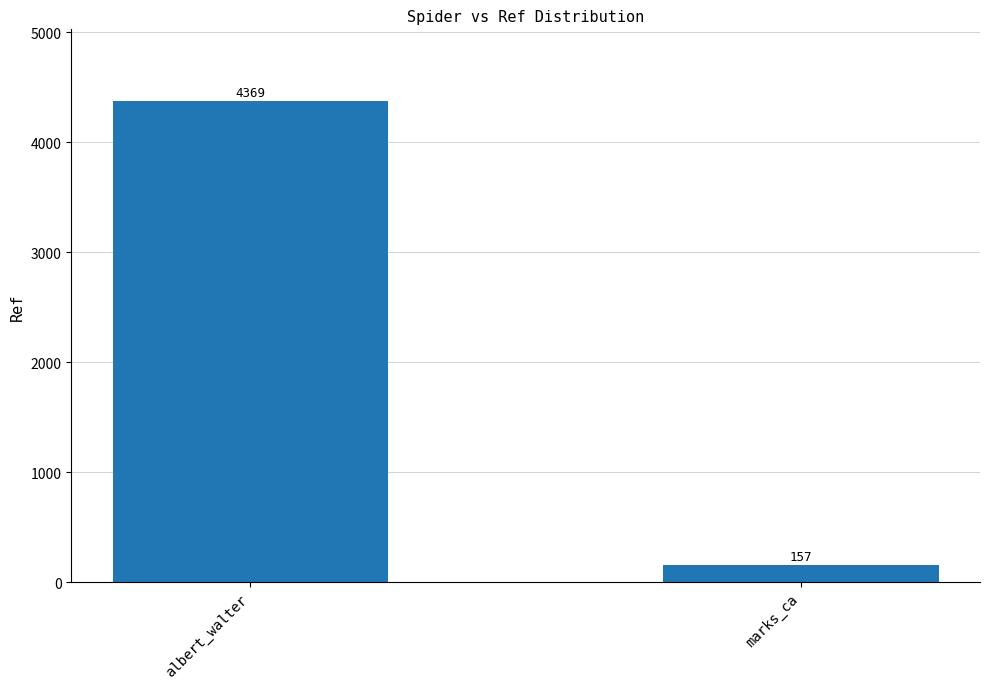

What is the label of the 1st bar from the right?

marks_ca